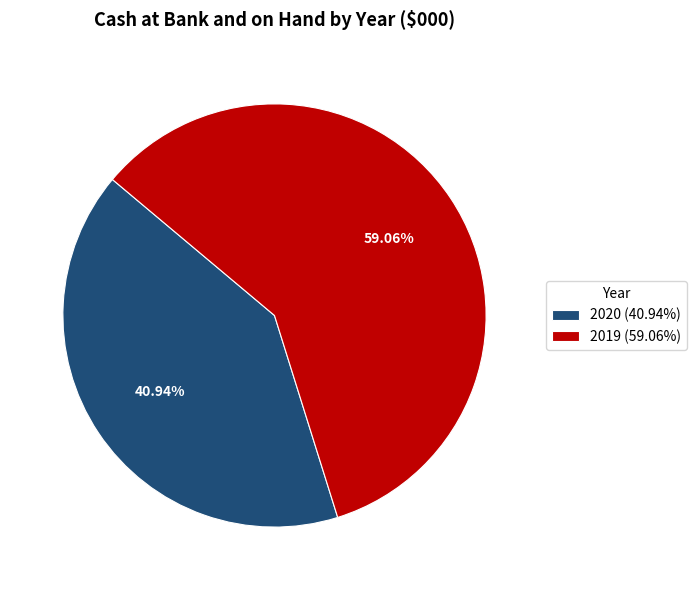

To the nearest percent, what portion does 2020 represent?

41%